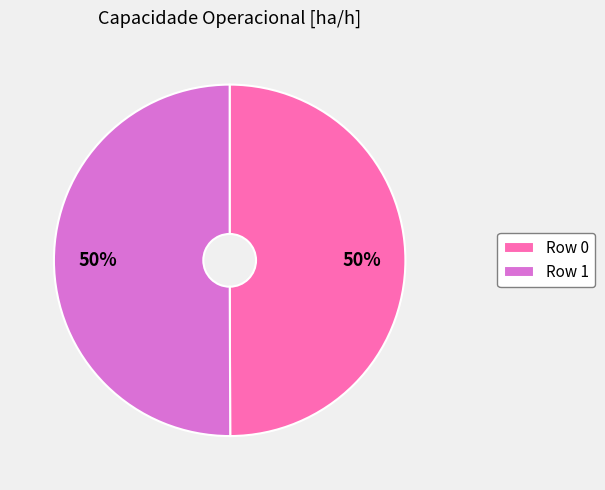

What is the ratio of the value at Row 1 to the value at Row 0?

1.0